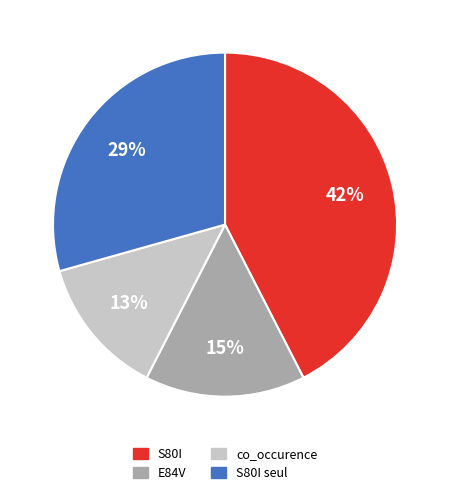

Does any single category account for the majority?

No